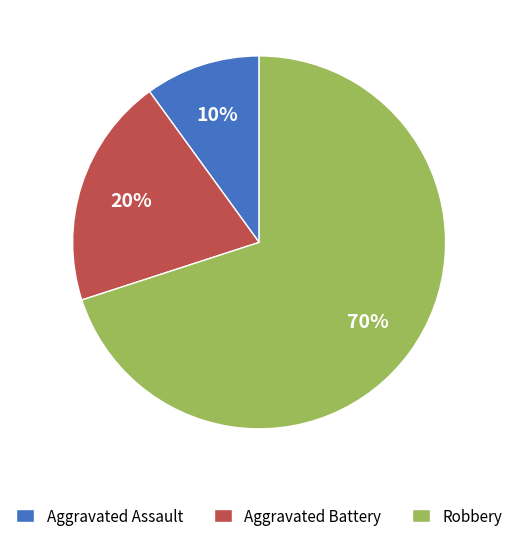

How many segments does this pie chart have?

3